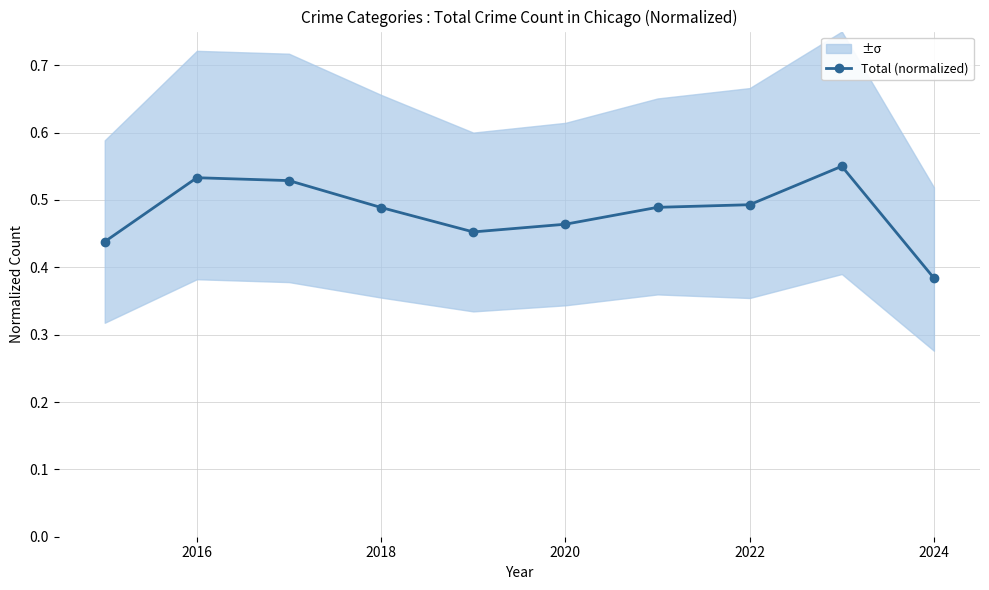

How many values are between 0 and 1?

10